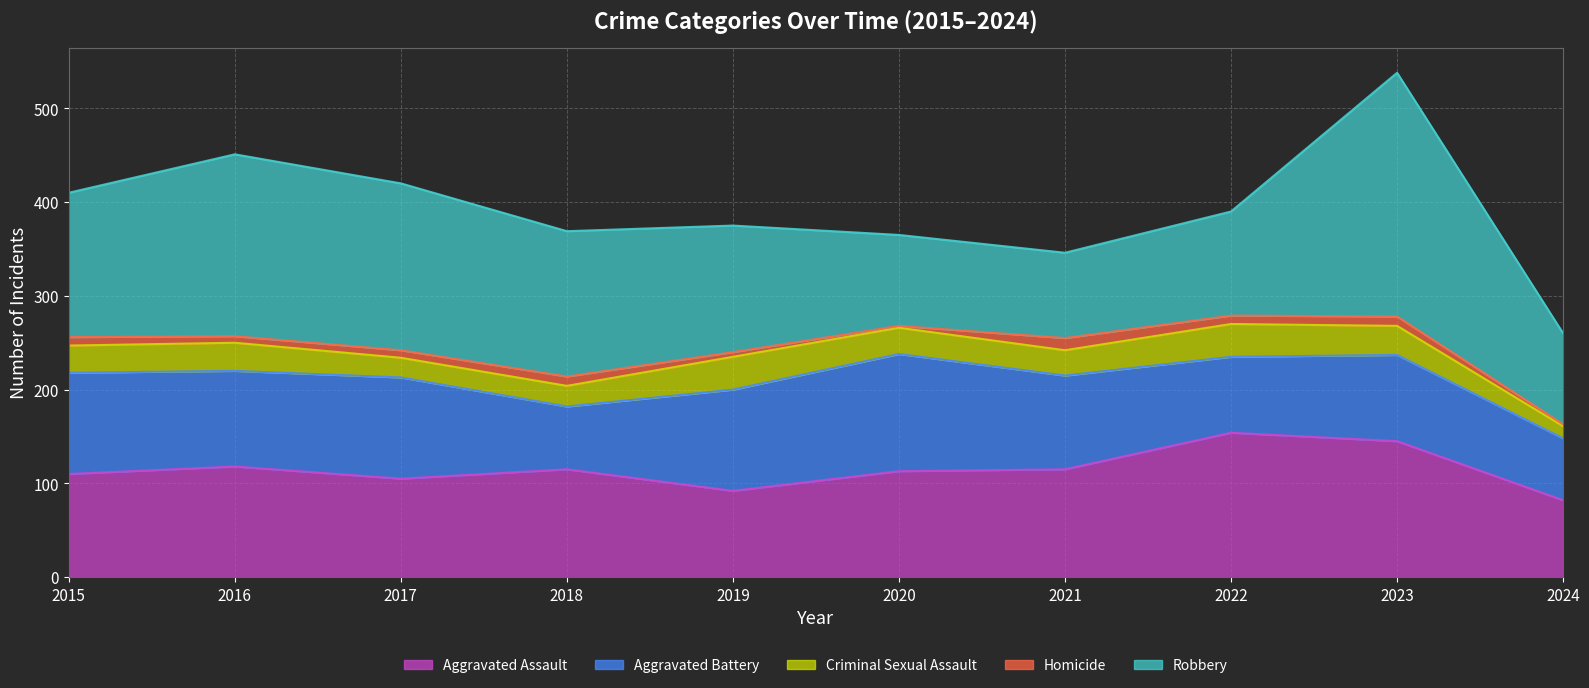

The Homicide series shows 9 at 2022. True or false?

True